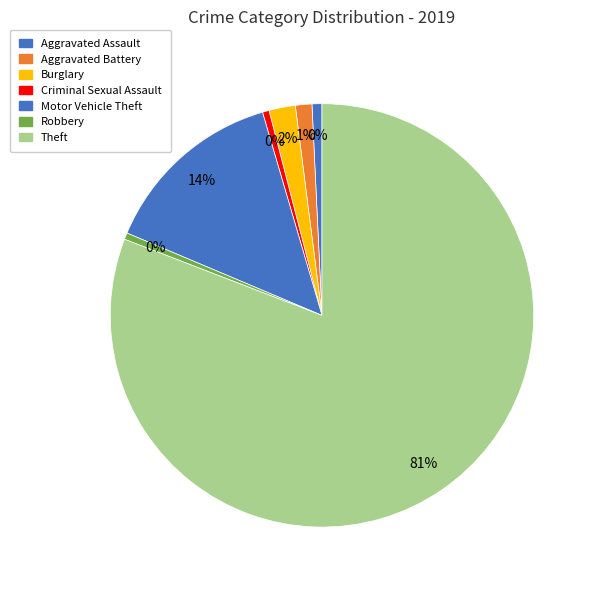

How many slices are in this pie chart?

7